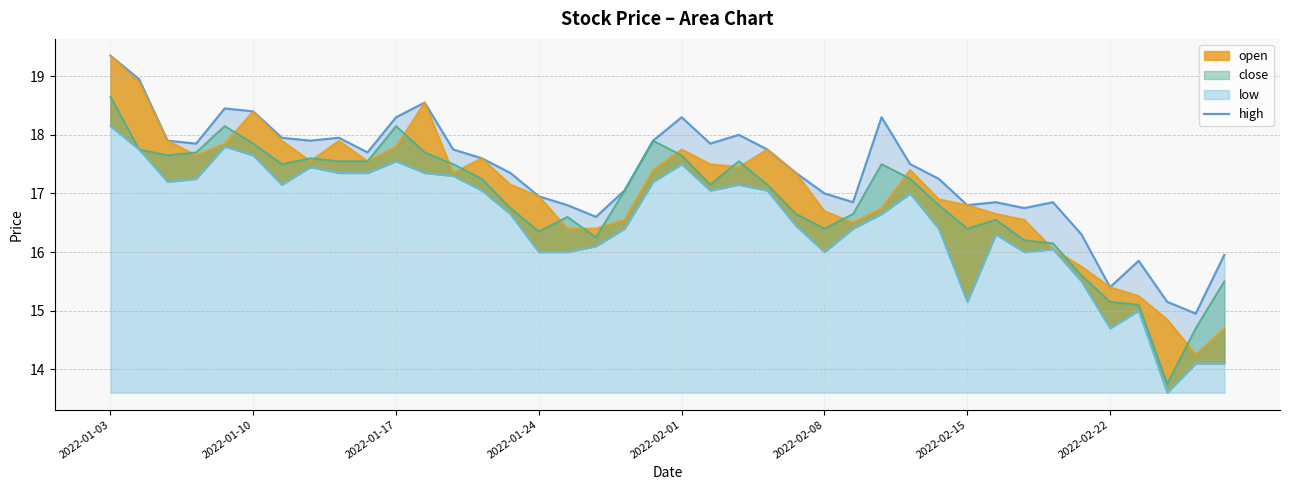

How many values are below 17?

14